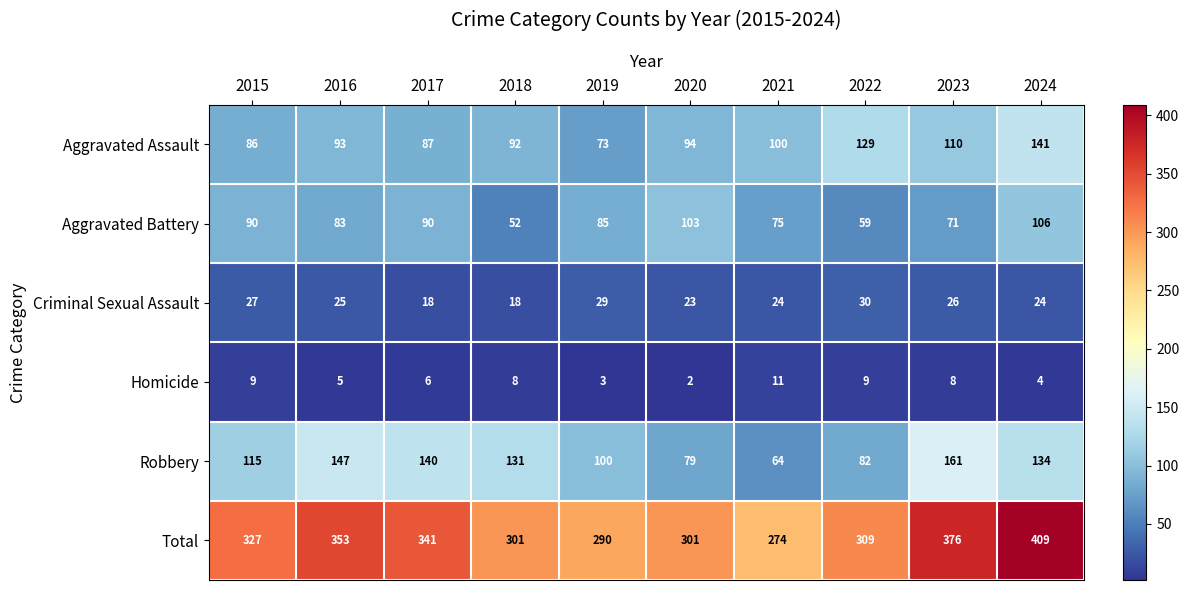

At which label does Criminal Sexual Assault first exceed 25?

2015